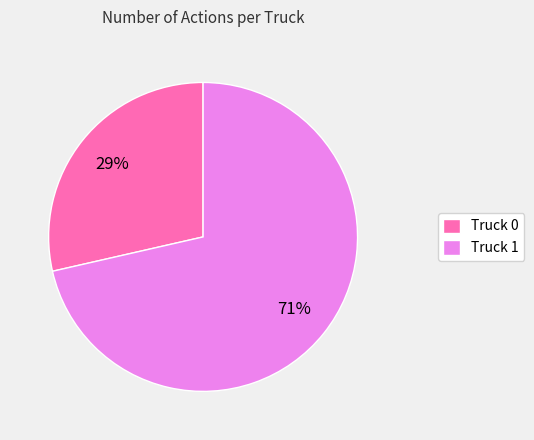

What percentage is the Truck 1 slice, to the nearest percent?

71%